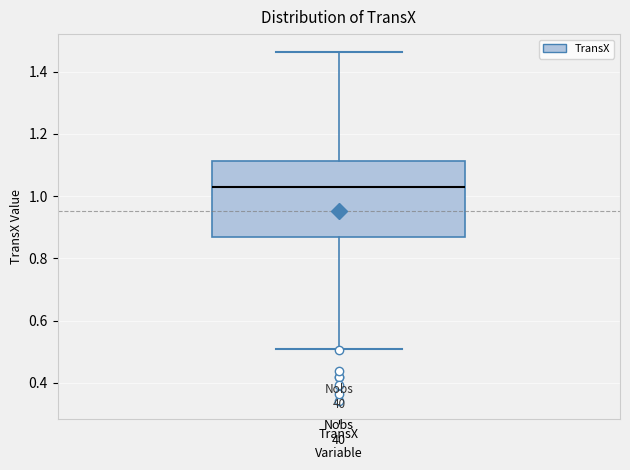

Read this box plot against the y-axis: the position of the median line, the range covered by the box, and the ends of both whiskers. The values are not printed on the chart, so give them approximately, as read against the axis.

median 1.04, box 0.86 to 1.12, whiskers 0.50 to 1.46